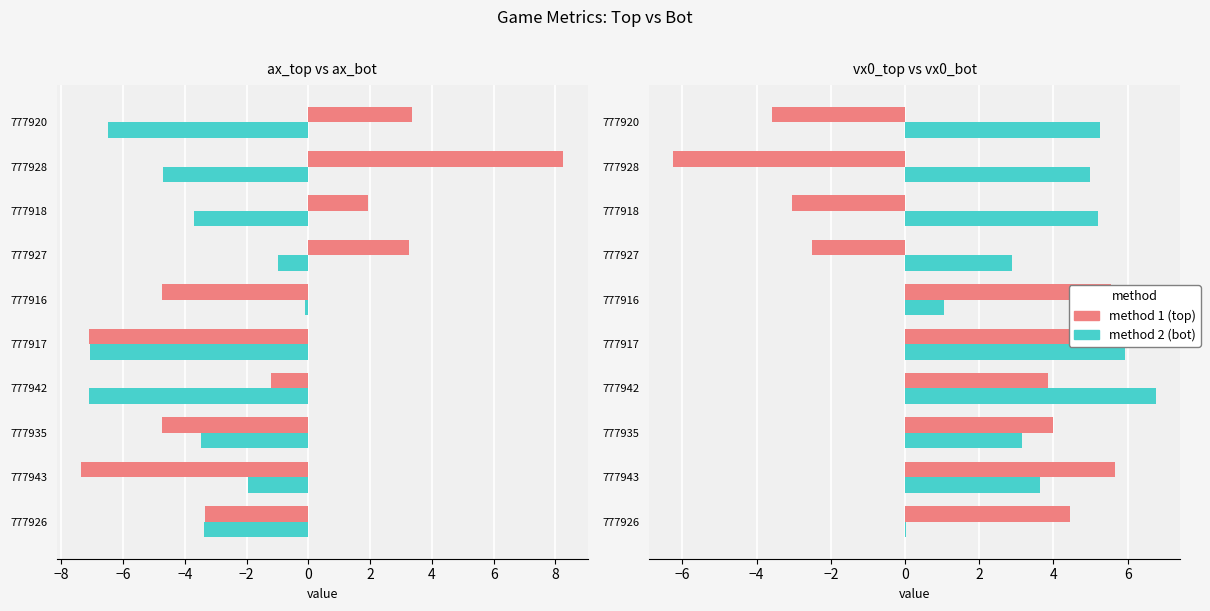

Is the value of ax_top at 777916 greater than the value of vx0_bot at 777916?

No